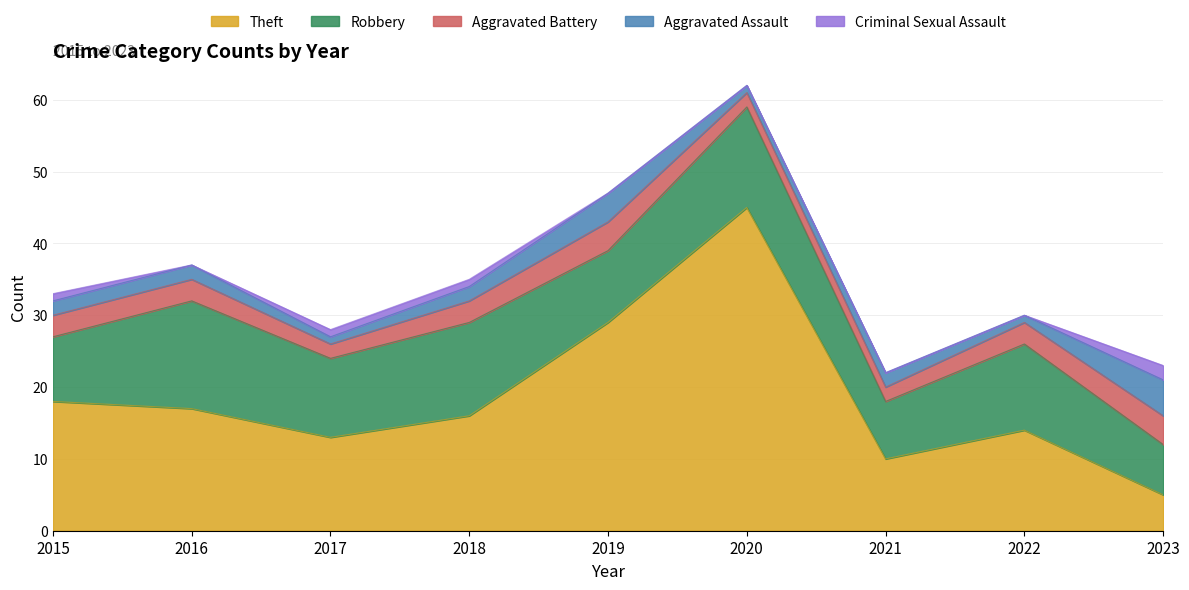

Is the value of Theft at 2018 greater than the value of Aggravated Battery at 2015?

Yes